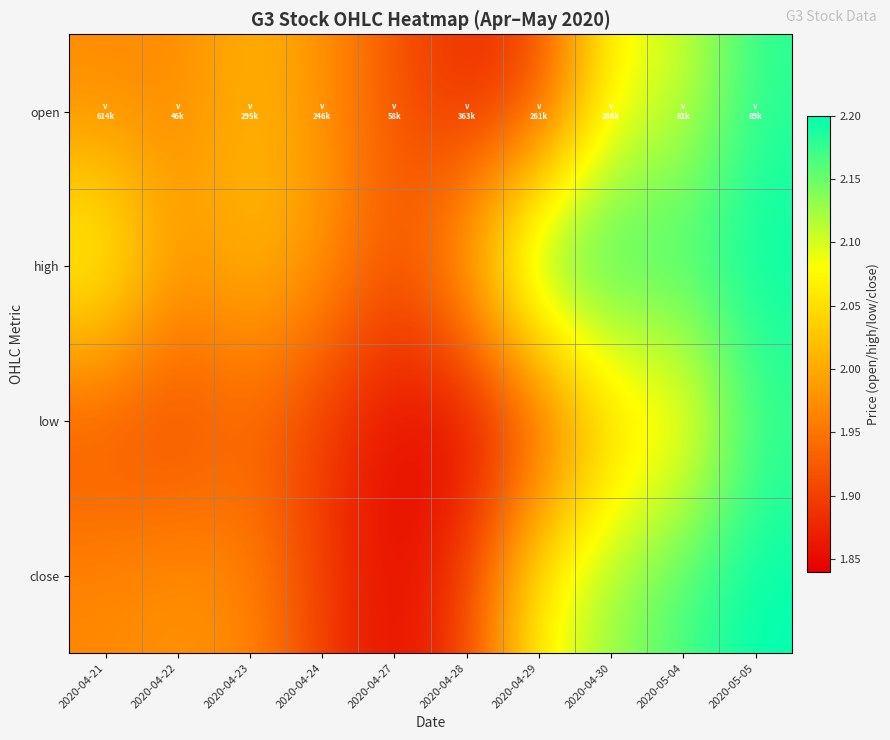

Which series has the largest range (max minus min)?

close